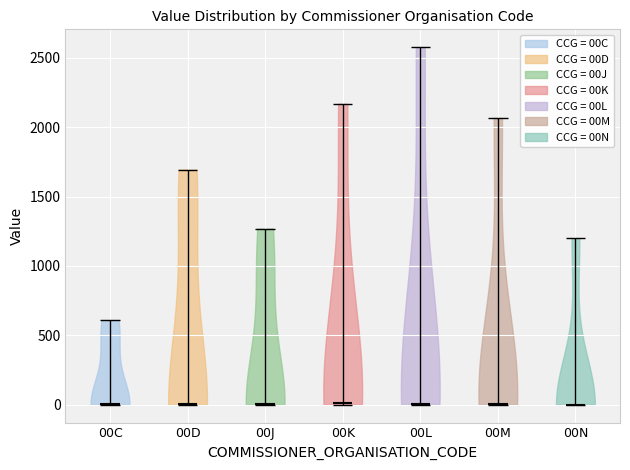

Reading left to right, read every violin against the y-axis: where its median line is, and the lowest and highest points it reaches. The values are not printed on the chart, so give them approximately, as read against the axis.

00C: median line 0, lowest point 0, highest point 600
00D: median line 0, lowest point 0, highest point 1700
00J: median line 0, lowest point 0, highest point 1250
00K: median line 0, lowest point 0, highest point 2150
00L: median line 0, lowest point 0, highest point 2600
00M: median line 0, lowest point 0, highest point 2050
00N: median line 0, lowest point 0, highest point 1200